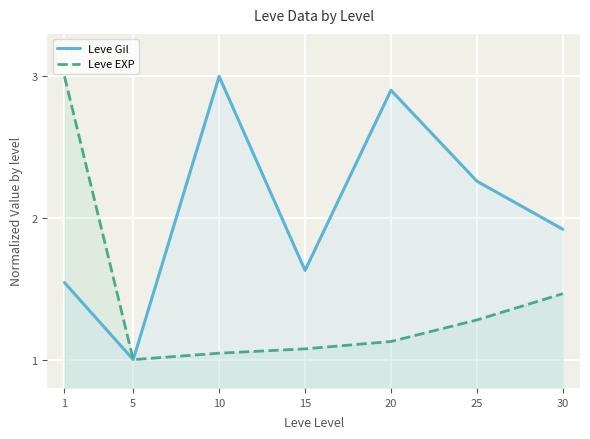

At which category is the sum across all series the highest?

1